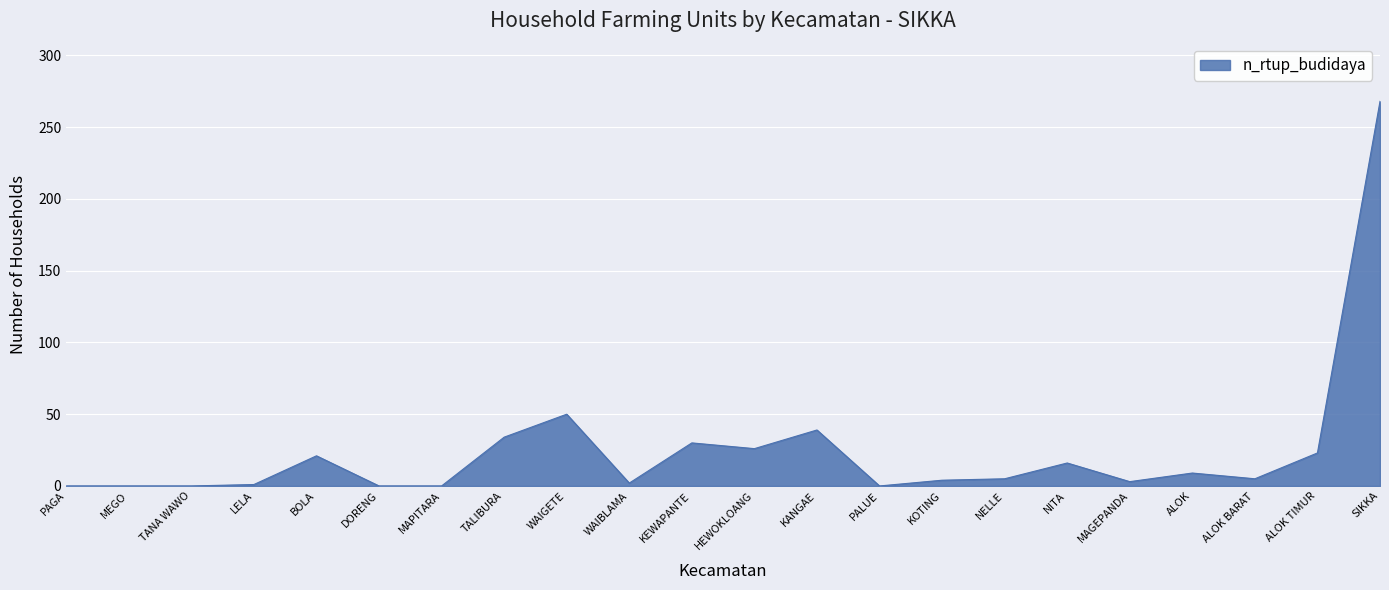

What is the average value?

24